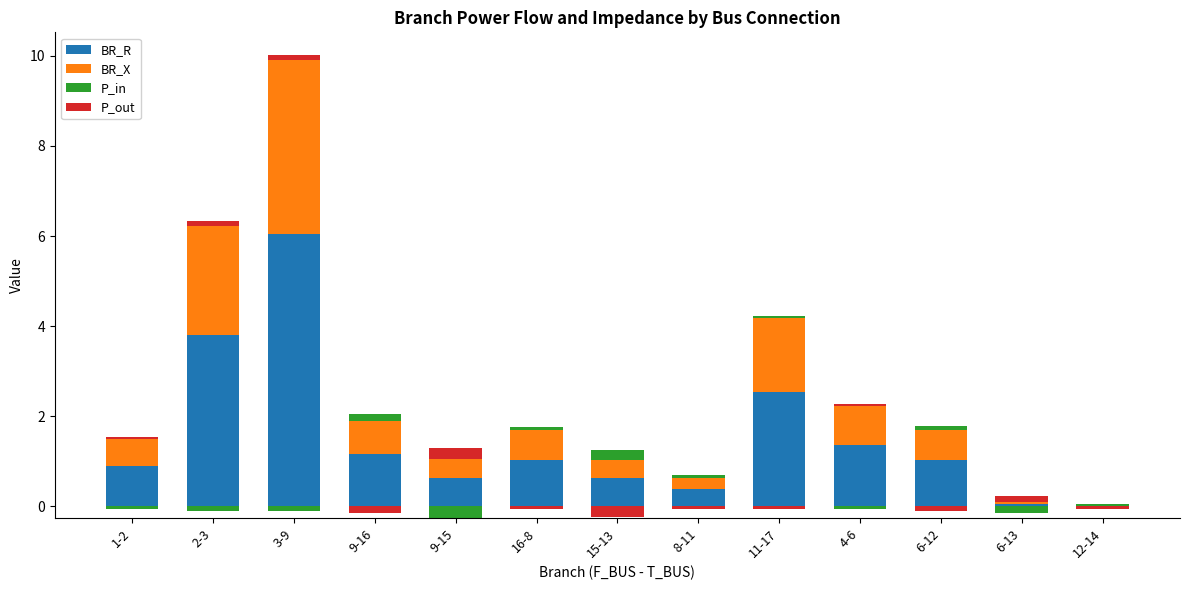

At 6-12, list the series in order from largest to smallest.

BR_R, BR_X, P_in, P_out